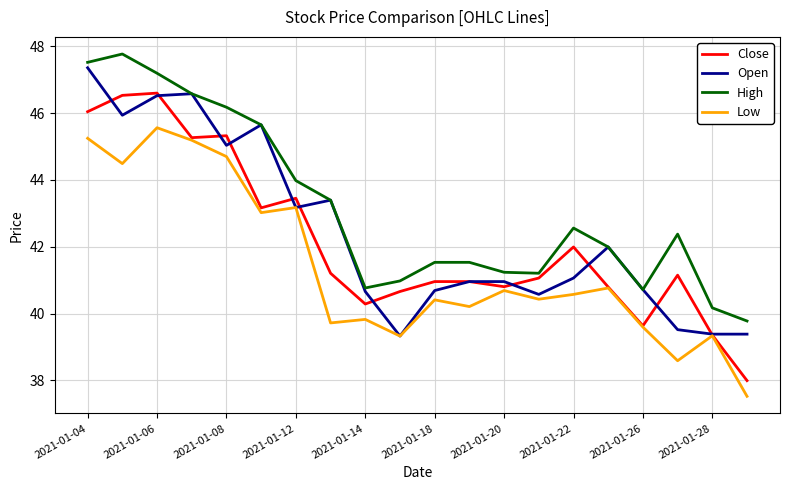

Rank the series by their average value, from highest to lowest.

High, Open, Close, Low